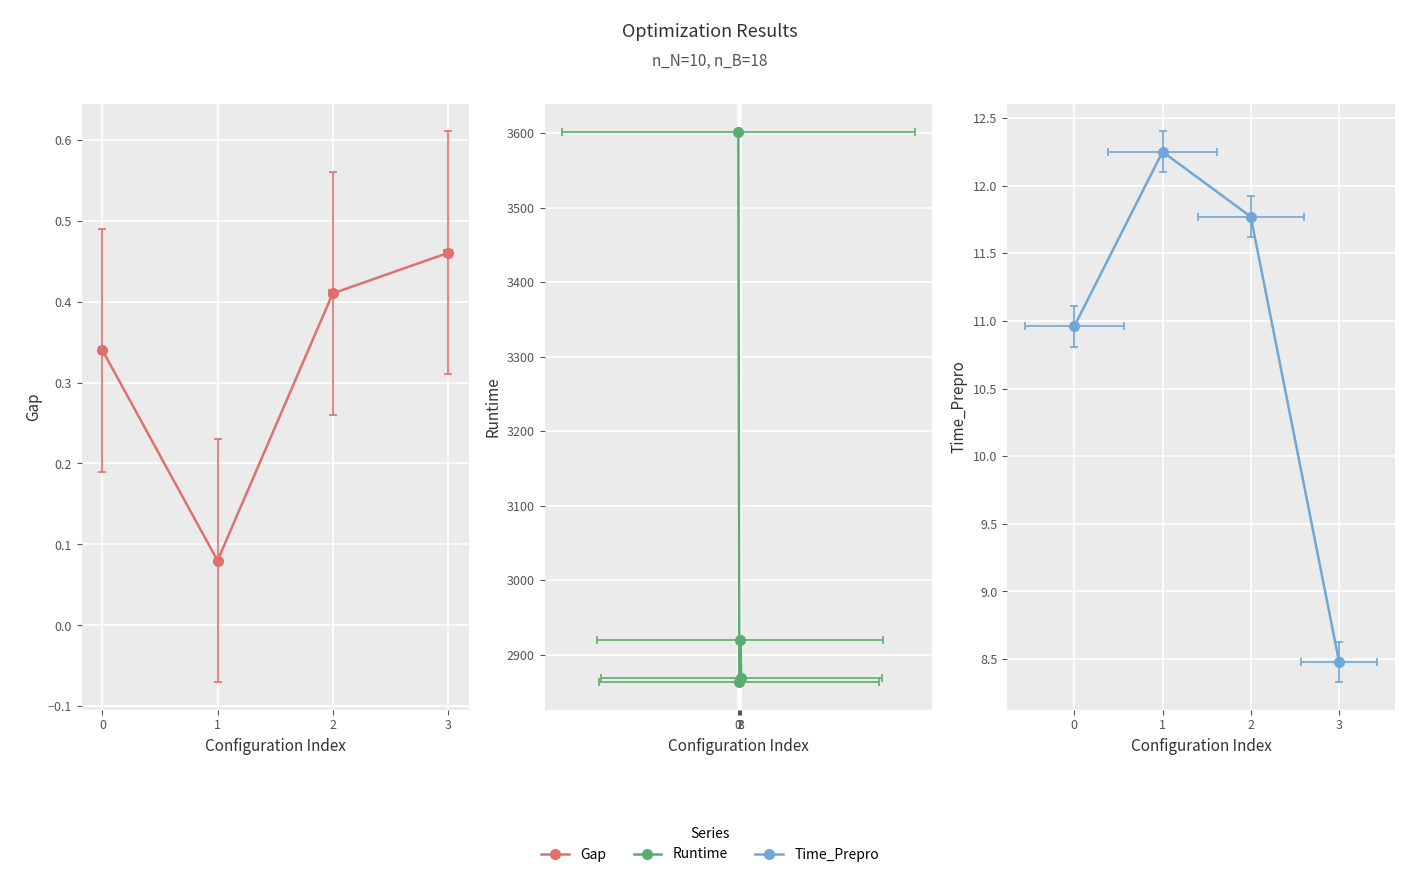

What is the value of the Runtime point at the 3rd from the left?

2920.5